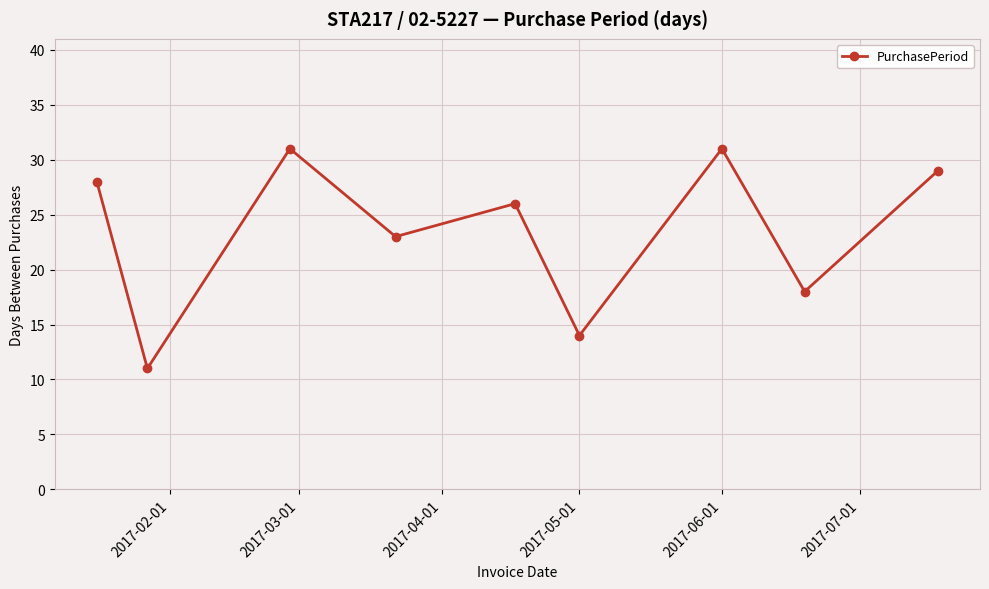

How many points are higher than both their immediate neighbors (excluding endpoints)?

3